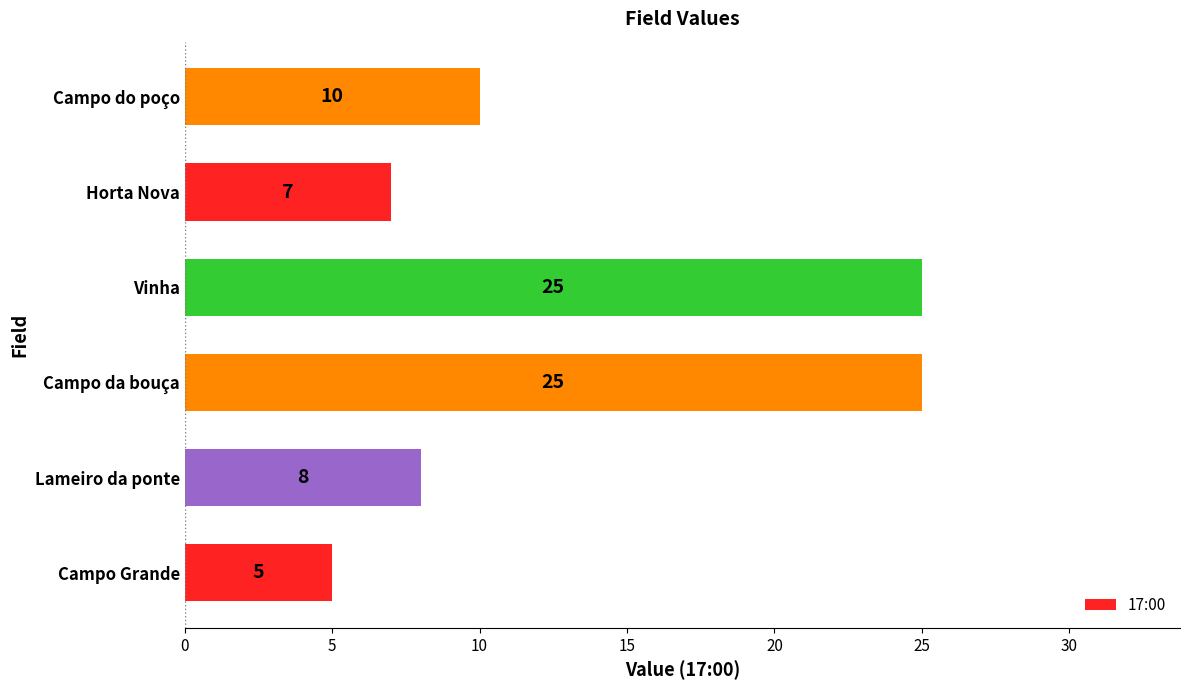

How many values are below 10?

3